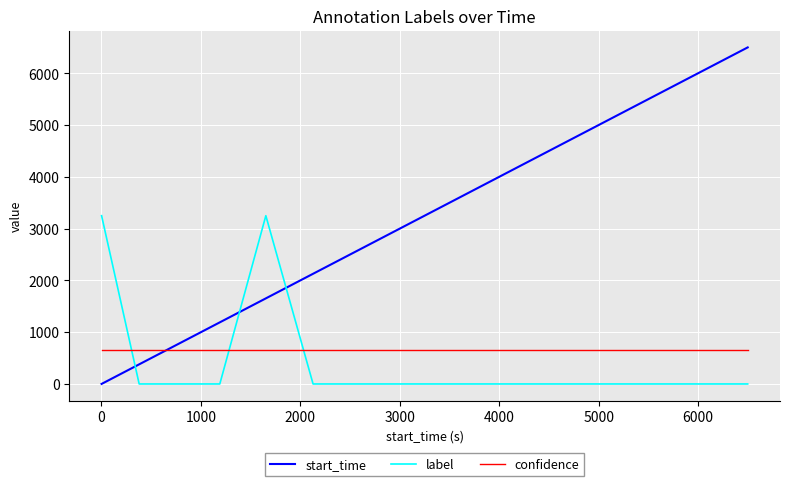

Which series ends up on top after the final intersection of start_time and label?

start_time